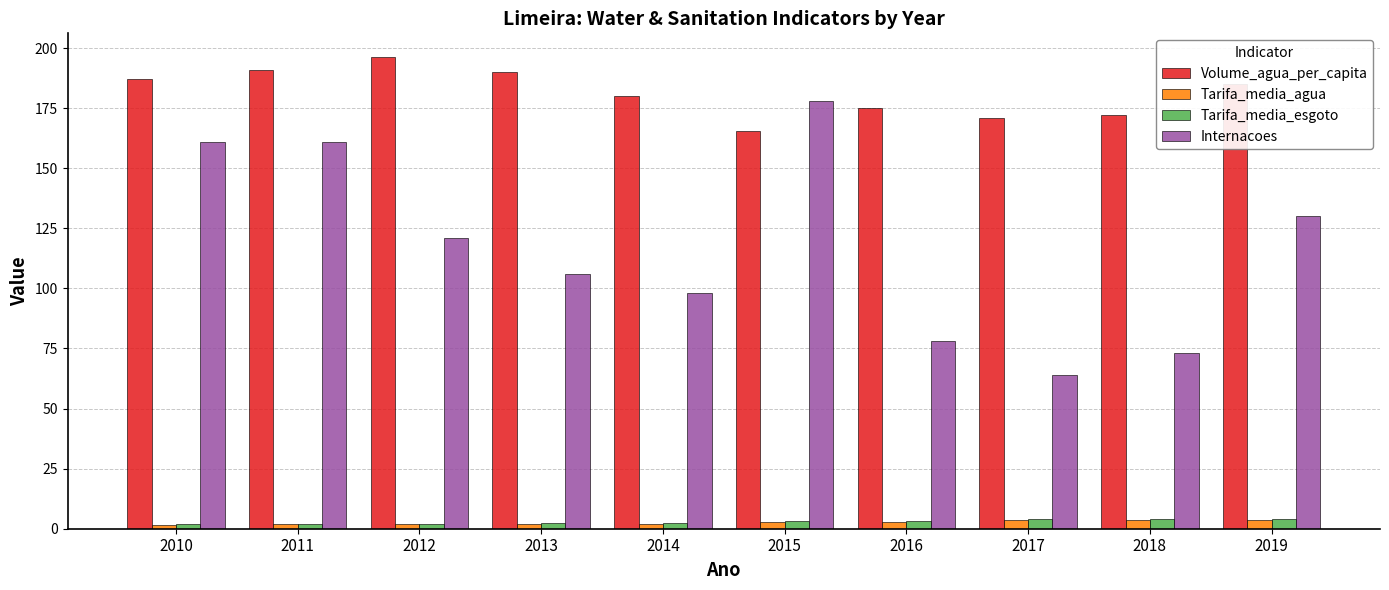

Which series has the largest range (max minus min)?

Internacoes